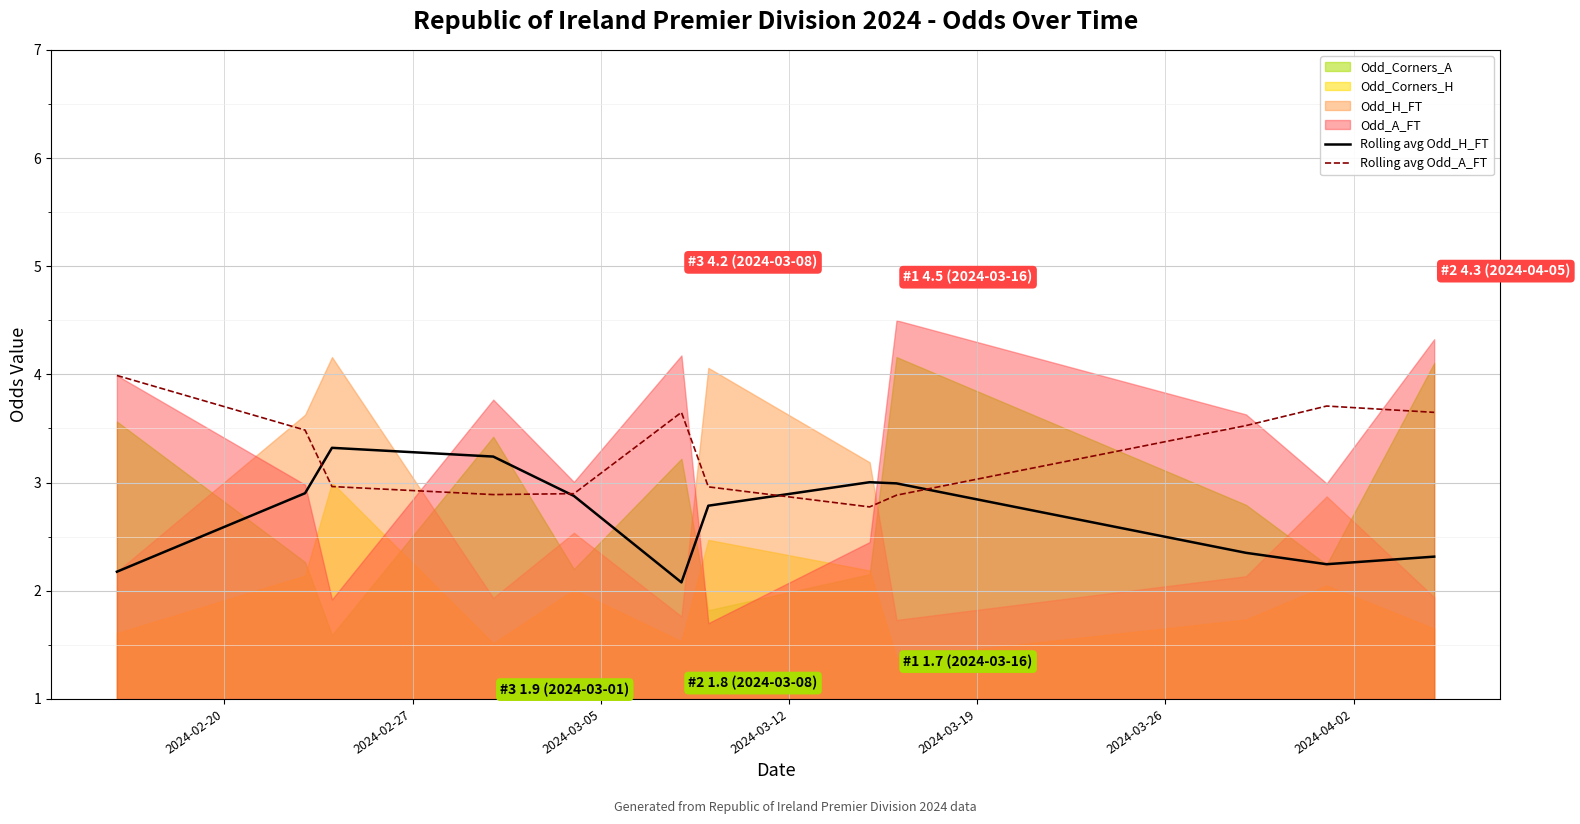

What is the highest value of the Rolling avg Odd_H_FT series?

3.3